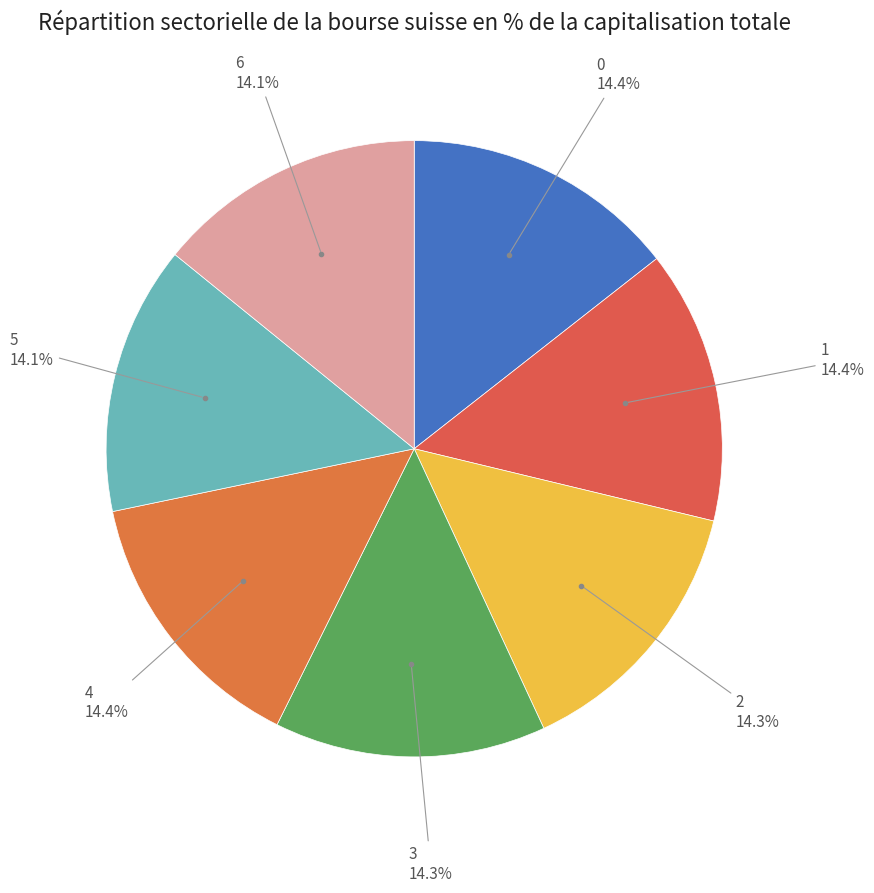

To the nearest percent, what is the average slice percentage?

14%